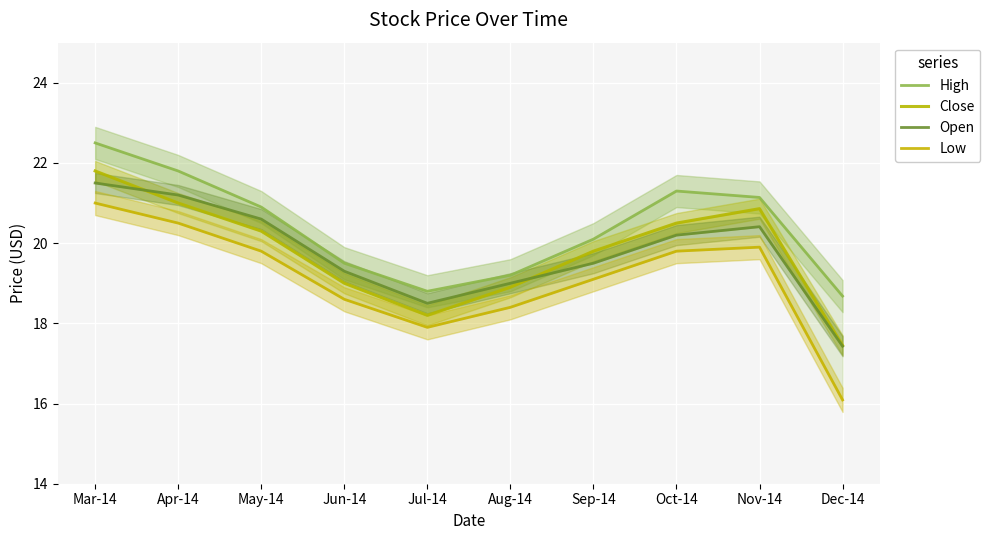

True or false: High and Open cross at least once.

False